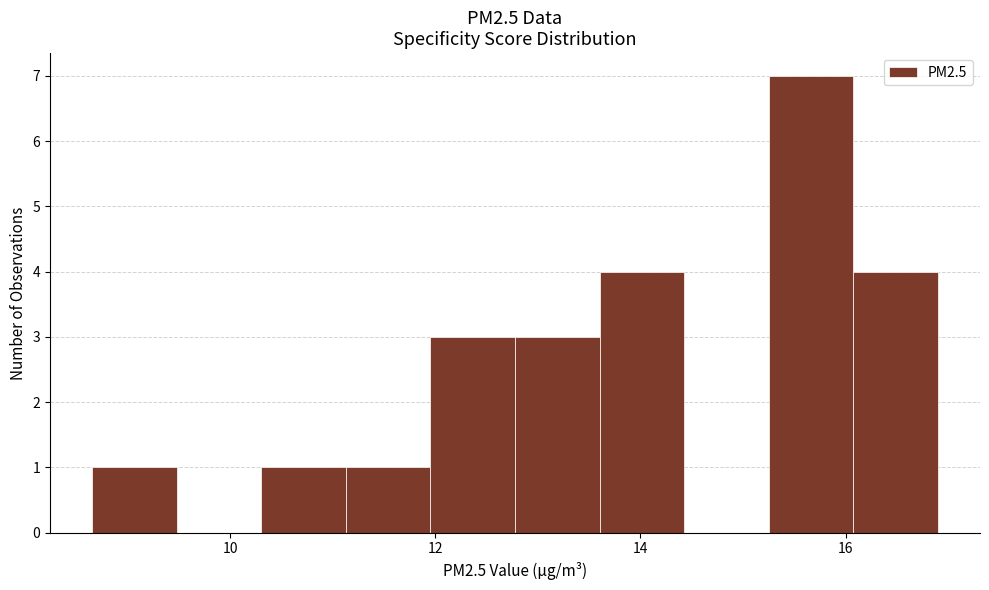

Reading left to right, list every bar in this chart as the range it spans on the x-axis followed by its height. Neither the bar edges nor the heights are printed on the chart, so give them approximately, as read against the axes.

8.6 to 9.4: 1
9.4 to 10.4: 0
10.4 to 11.2: 1
11.2 to 12.0: 1
12.0 to 12.8: 3
12.8 to 13.6: 3
13.6 to 14.4: 4
14.4 to 15.2: 0
15.2 to 16.0: 7
16.0 to 16.8: 4